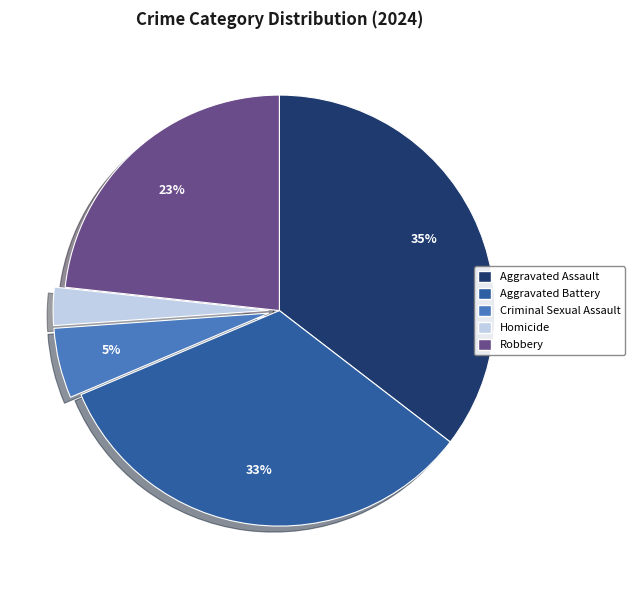

What is the ratio of the value at Aggravated Battery to the value at Robbery?

1.4